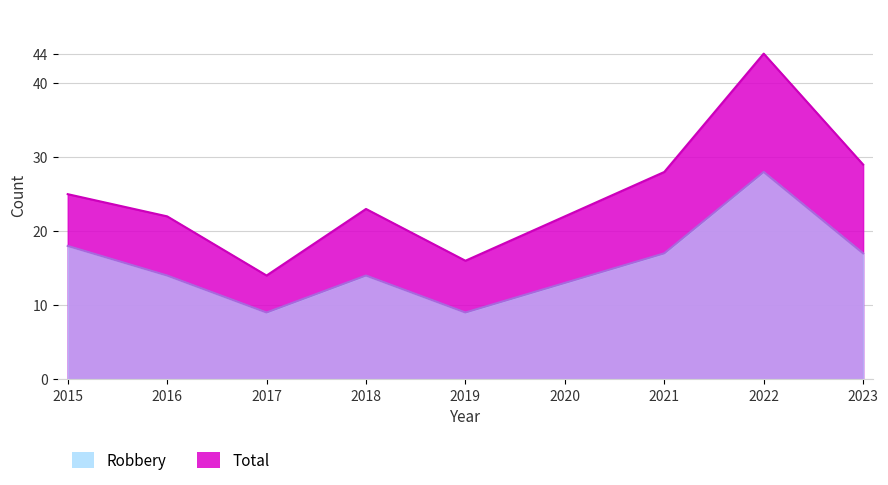

At which category does Robbery reach its first local peak?

2018